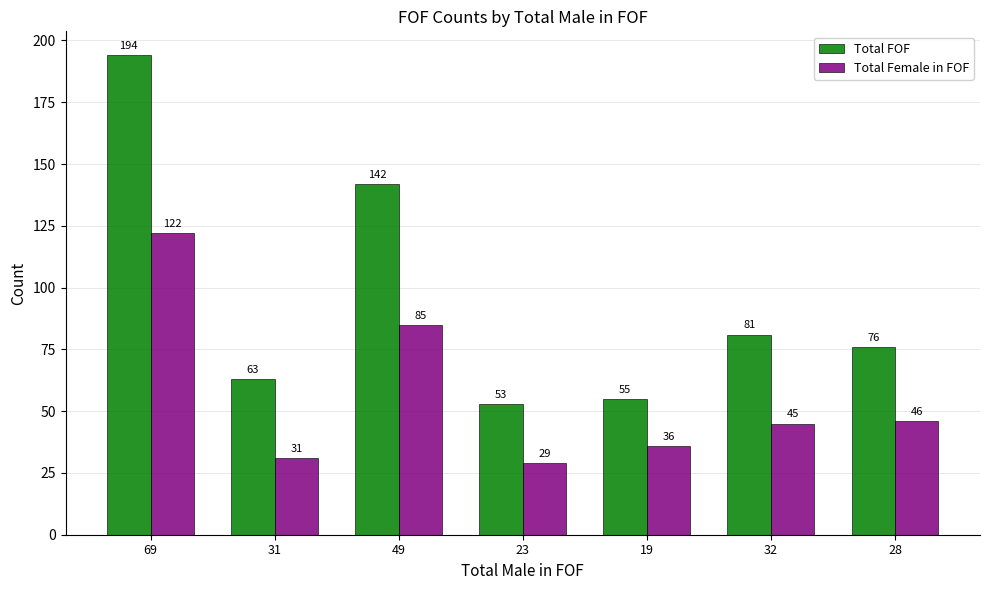

At which label is Total Female in FOF closest to 75?

49